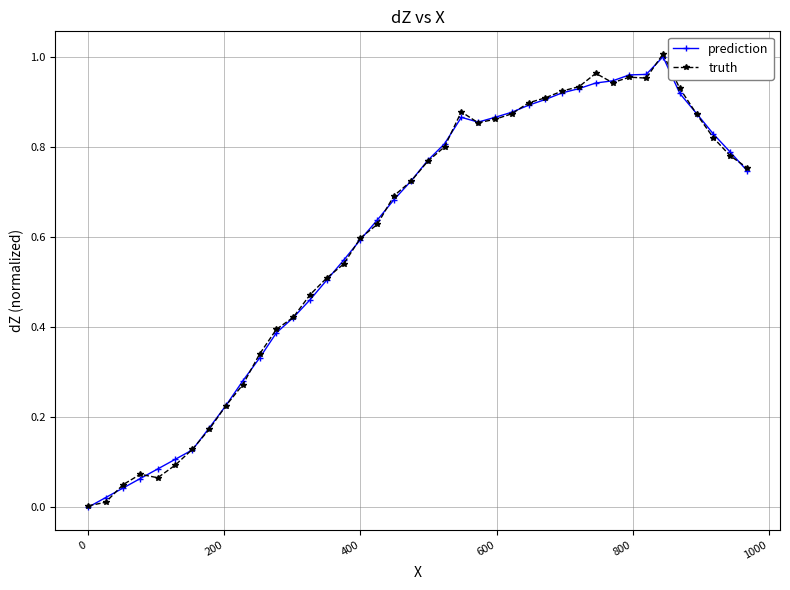

True or false: prediction has more than 0 interior local peaks.

True